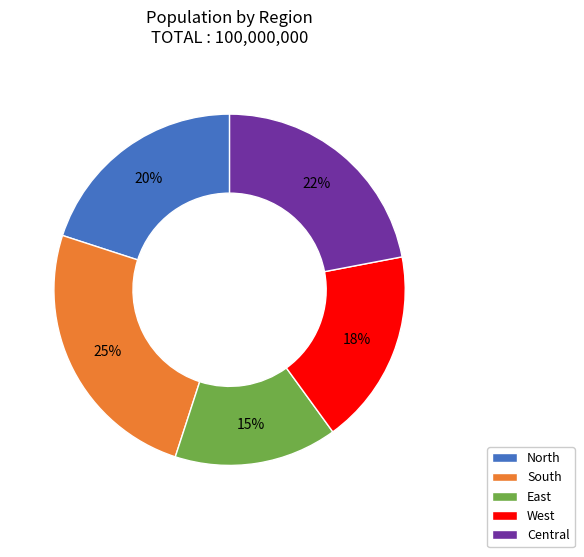

Is the sum of Central and South greater than half?

No